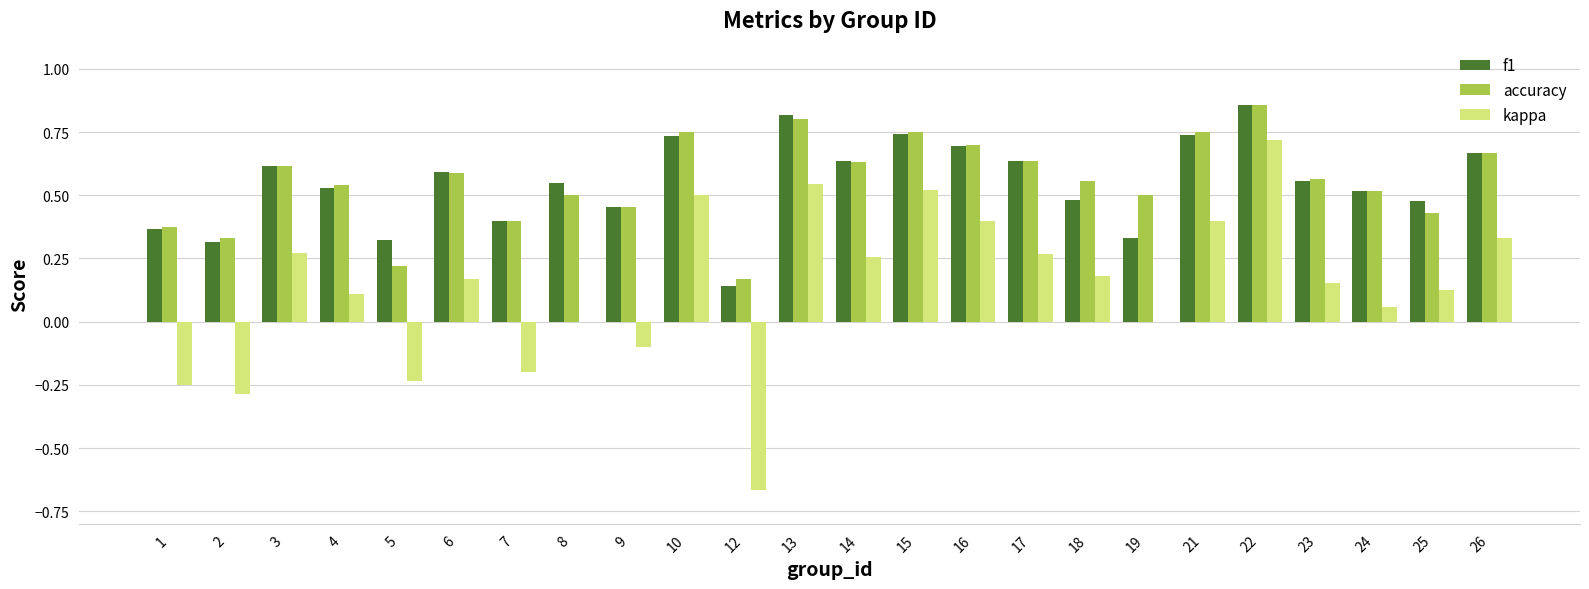

The kappa series shows 0.0 at 4. True or false?

False